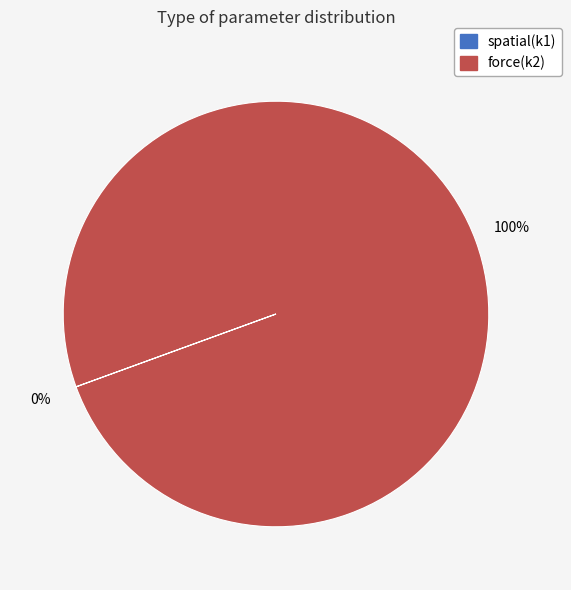

Is there a majority slice in this chart?

Yes